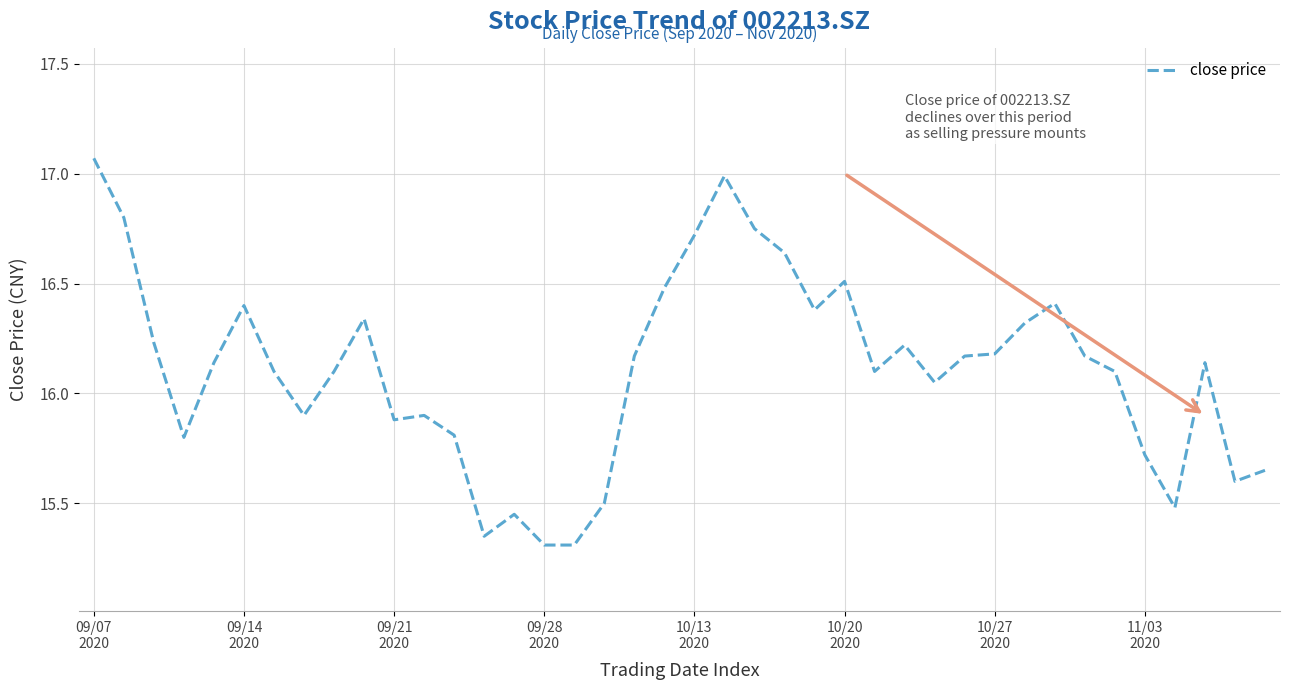

What is the difference between the maximum and minimum values?

1.8